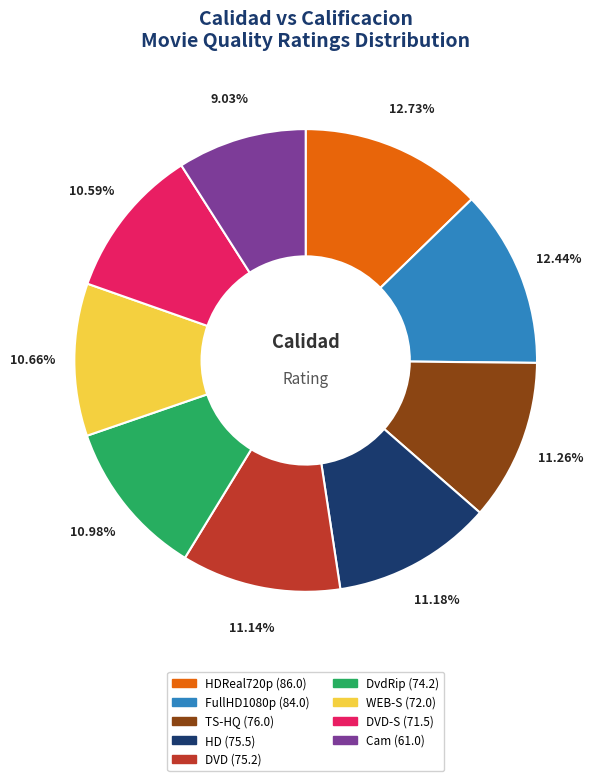

How many slices are in this pie chart?

9